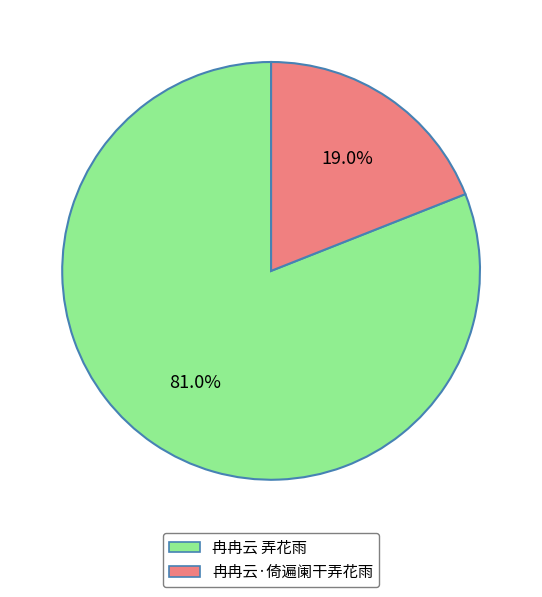

Which slice is the smallest?

冉冉云·倚遍阑干弄花雨